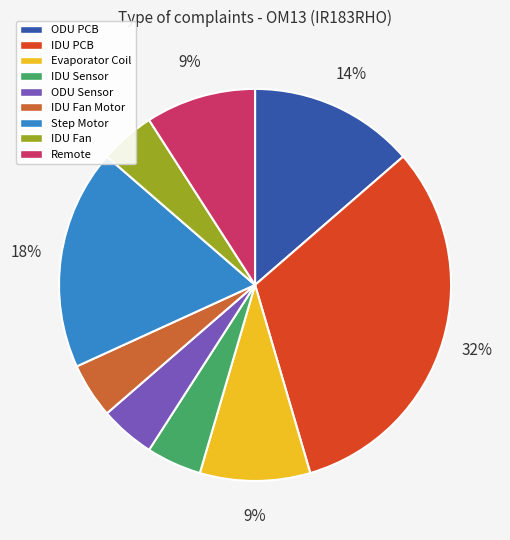

To the nearest percent, what is the average slice percentage?

11%